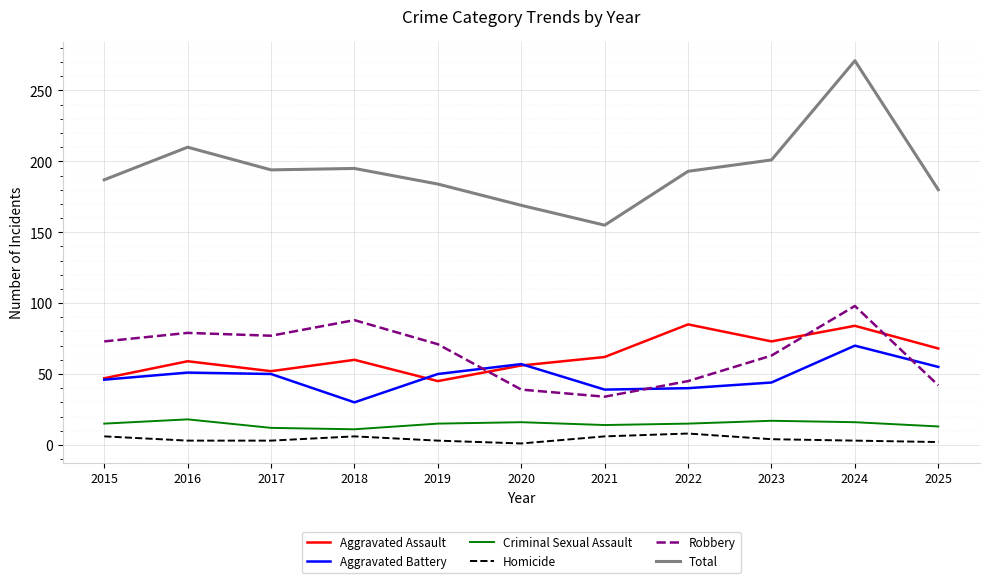

Between which two adjacent categories do Aggravated Assault and Robbery first intersect?

2019 and 2020